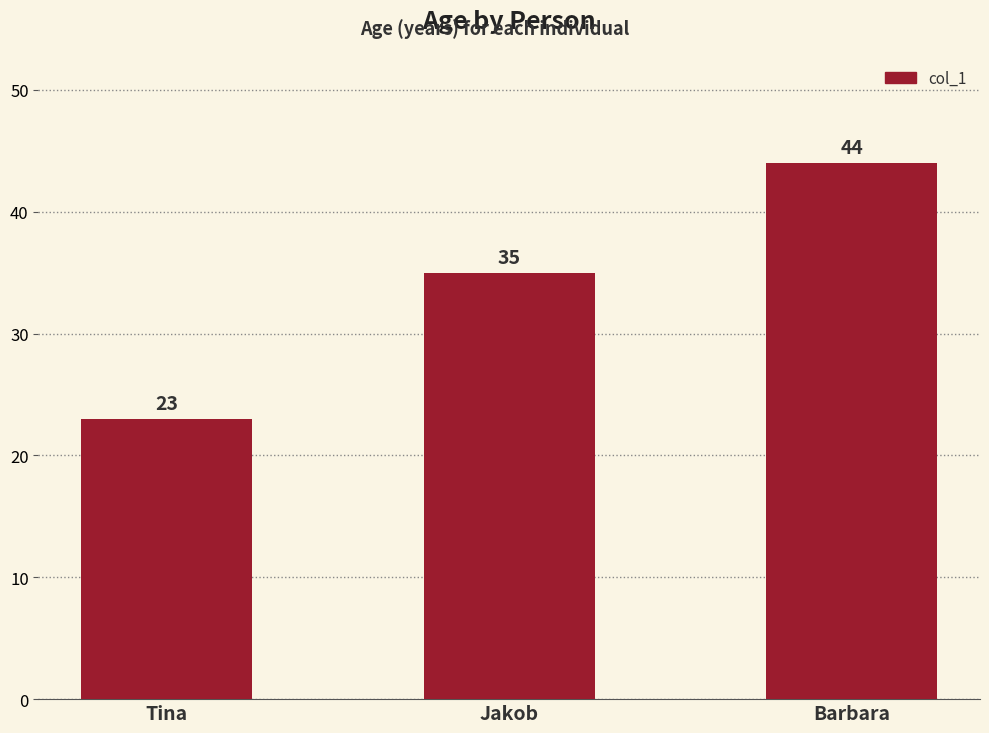

What is the maximum value shown in the chart?

44